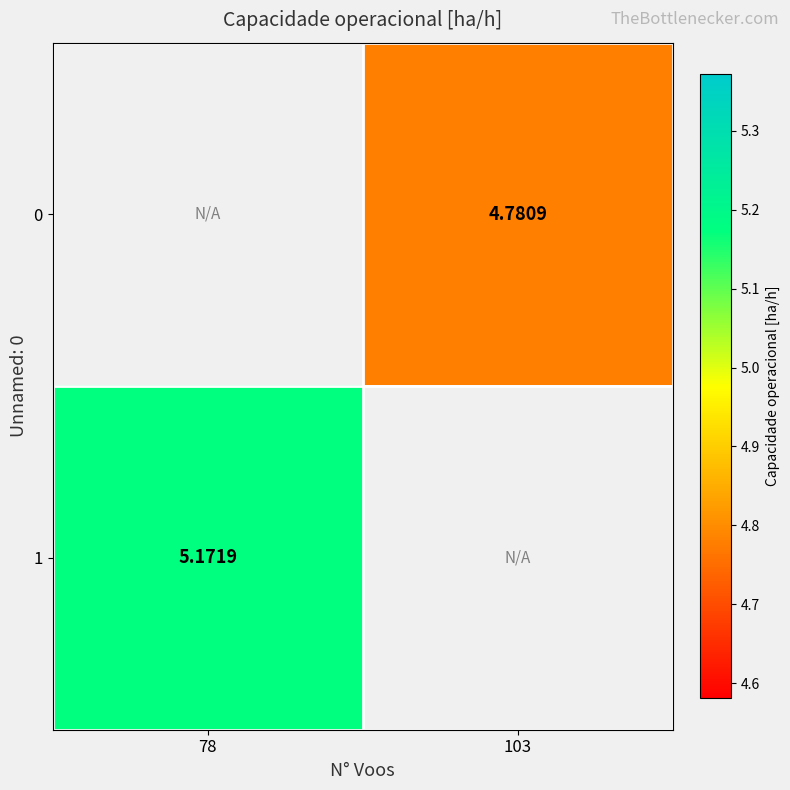

Where is 1 nearest to the value 5?

78